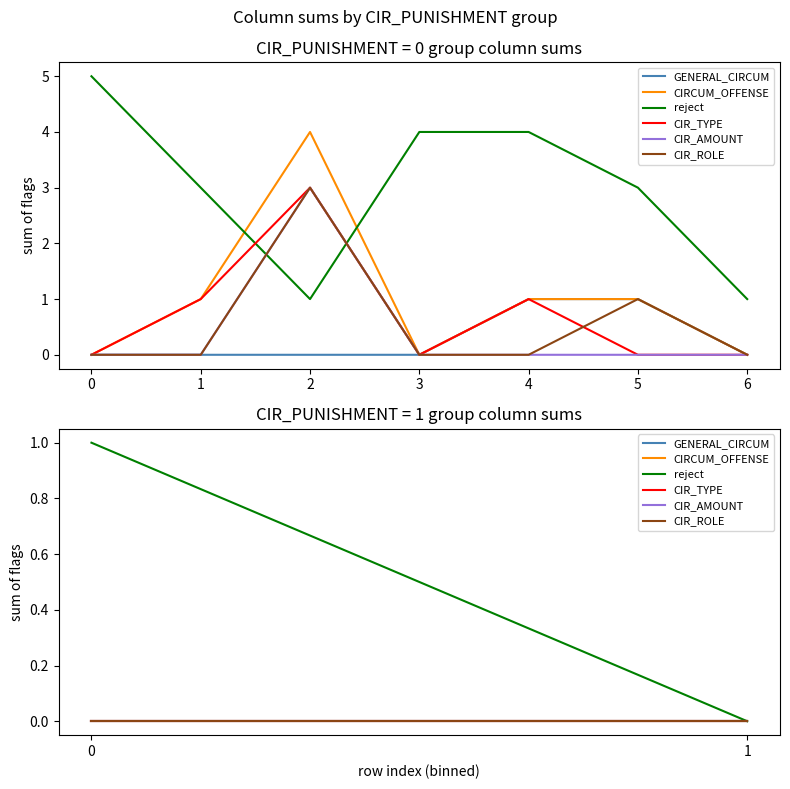

Is it true that CIR_AMOUNT equals 0 at 0?

True